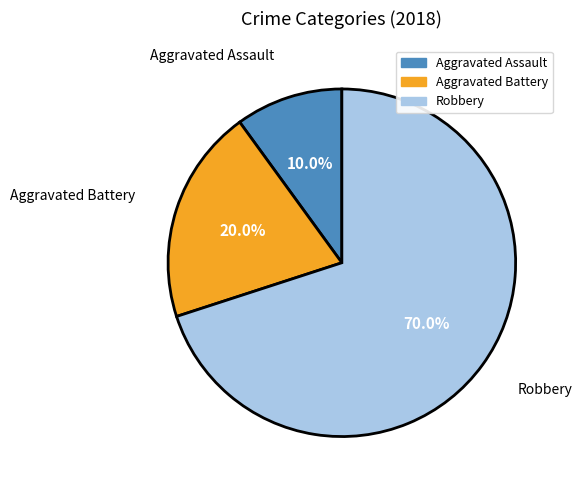

To the nearest percent, what percentage of the pie is Aggravated Battery?

20%